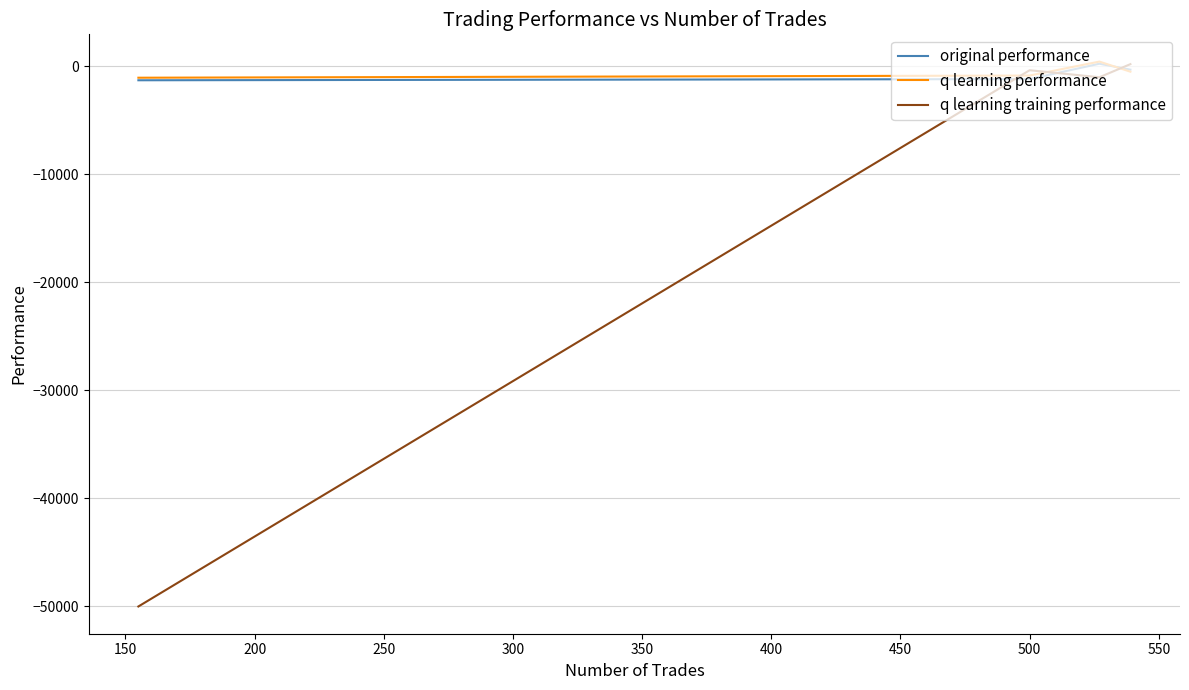

How many categories are shown in the chart?

4